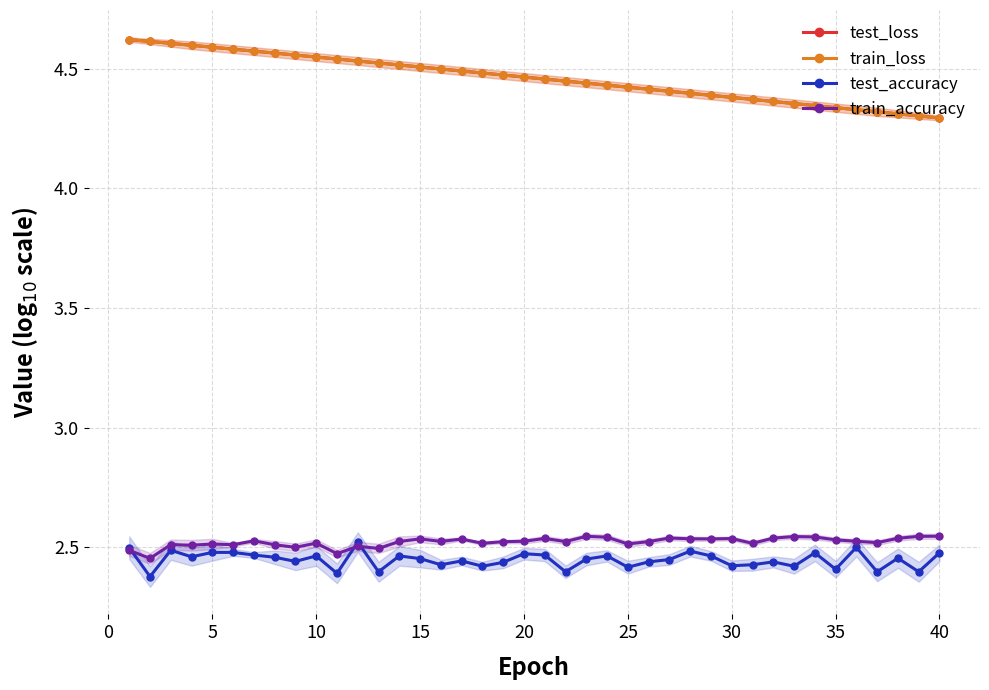

Which series has the largest total across all categories?

test_loss